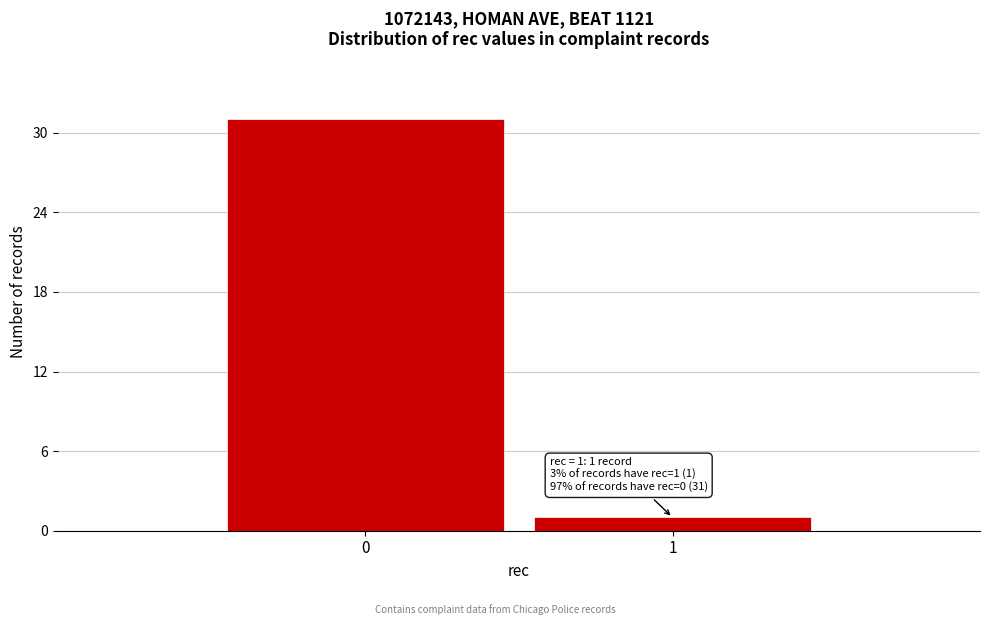

Reading left to right, what are all the values shown in this chart?

0=31	1=1